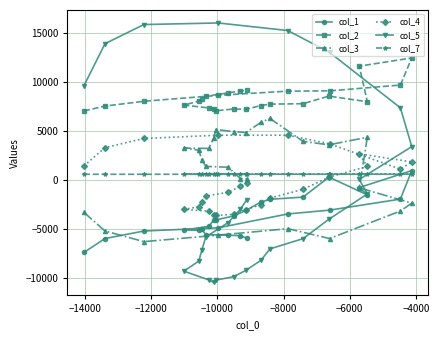

Does the chart have visible grid lines?

Yes